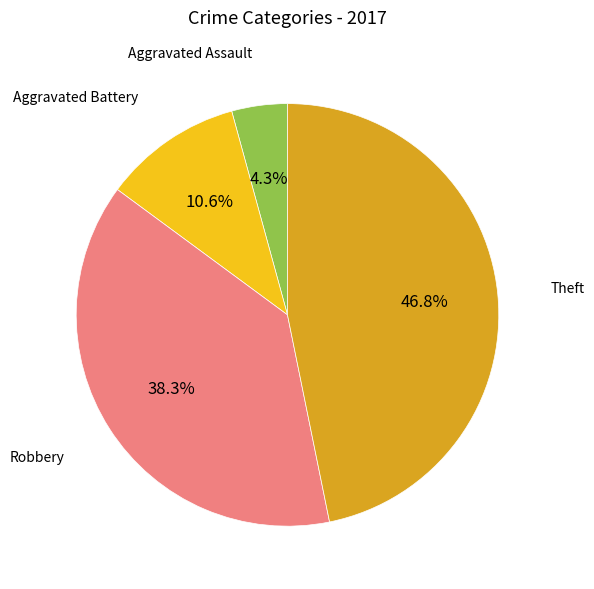

Does any single category account for the majority?

No